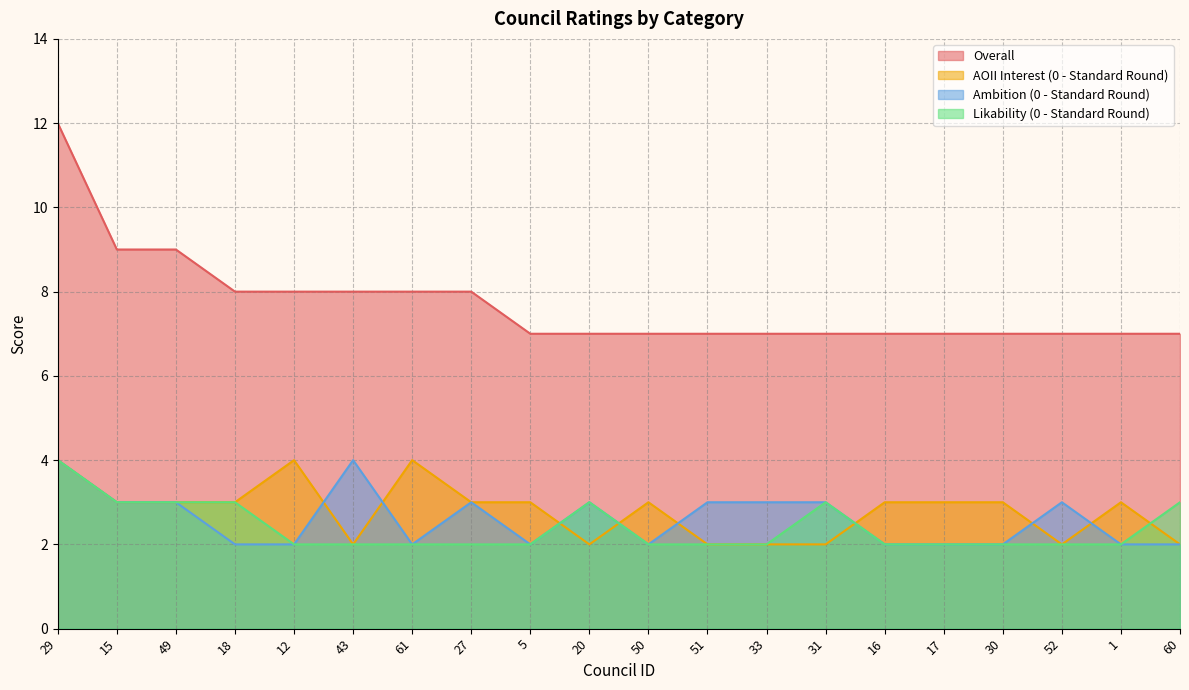

Rank the series at 29 from highest to lowest value.

Overall, AOII Interest (0 - Standard Round), Ambition (0 - Standard Round), Likability (0 - Standard Round)